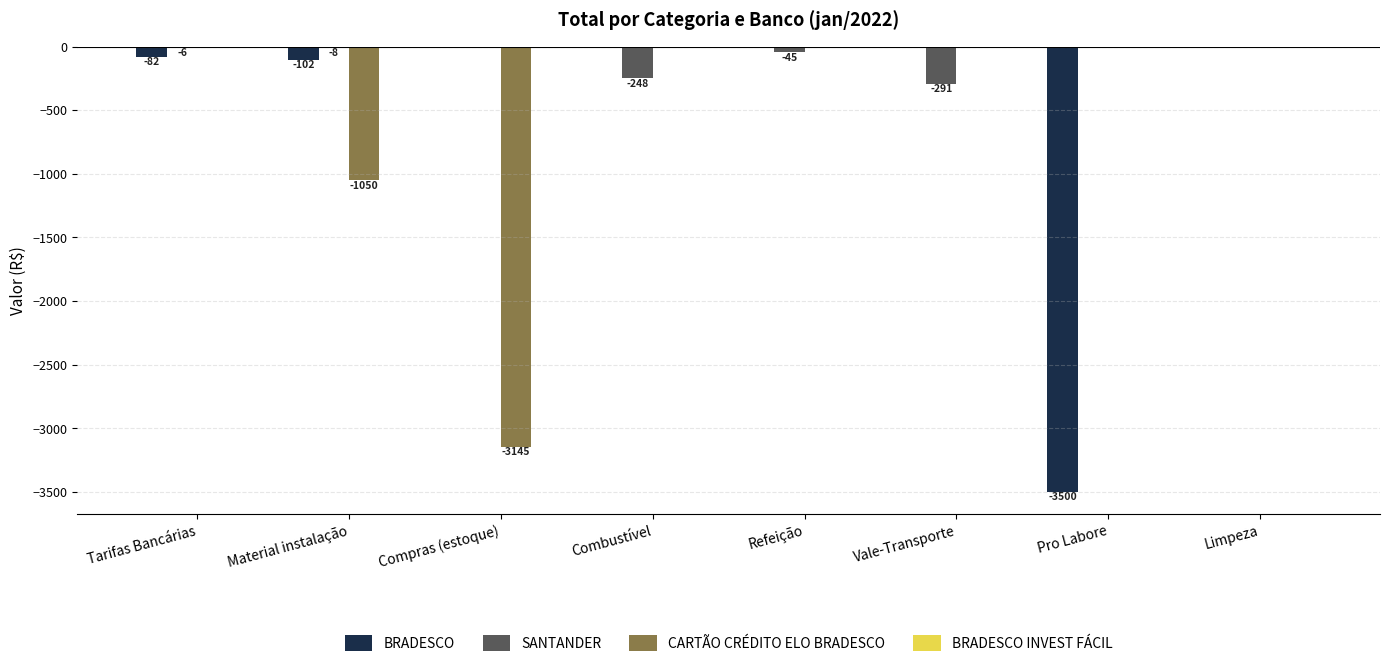

The value of BRADESCO at Refeição is 1405.2. True or false?

False